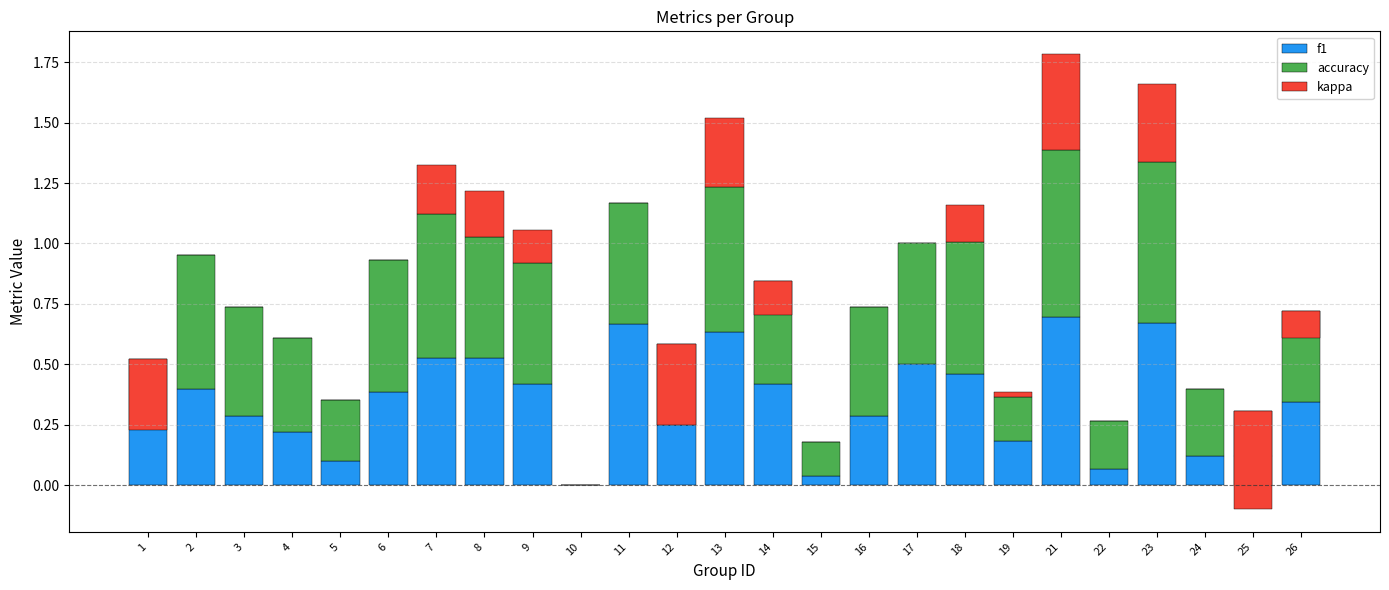

What is the sum of the f1 values at 19 and 11?

0.8